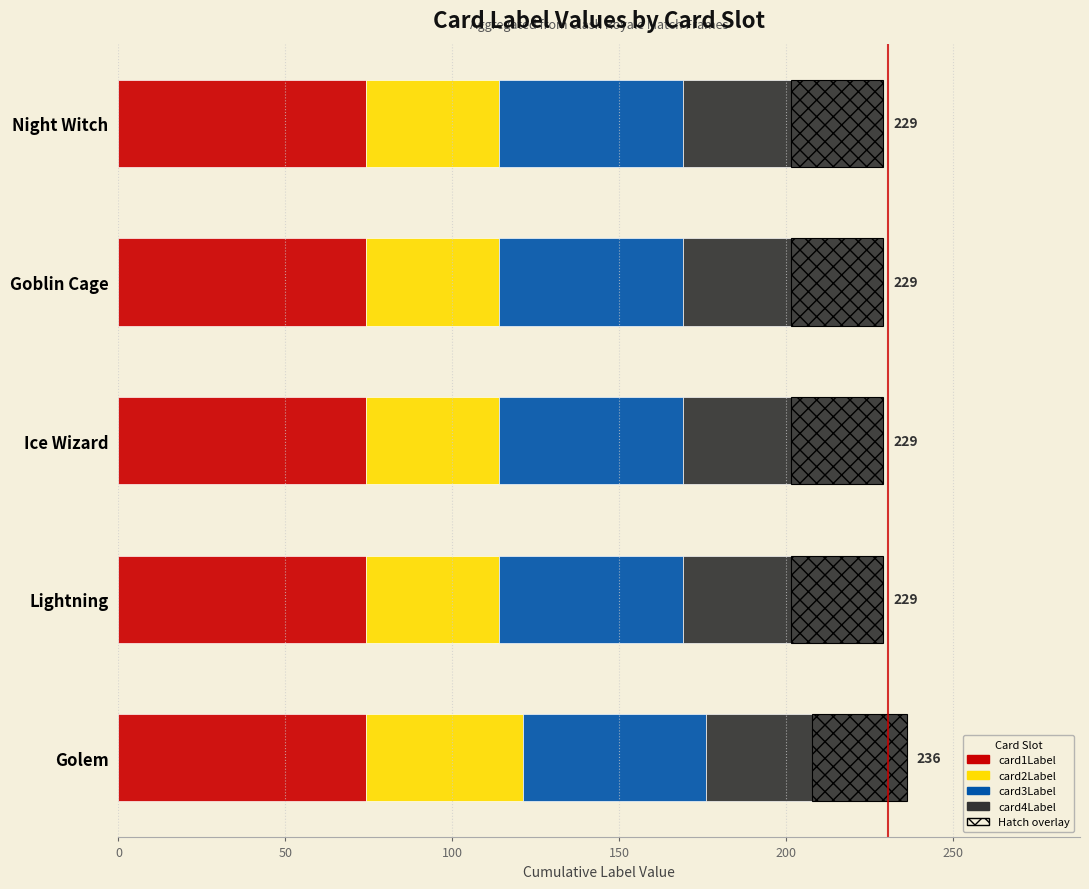

The card3Label series shows 0.2 at 50. True or false?

False